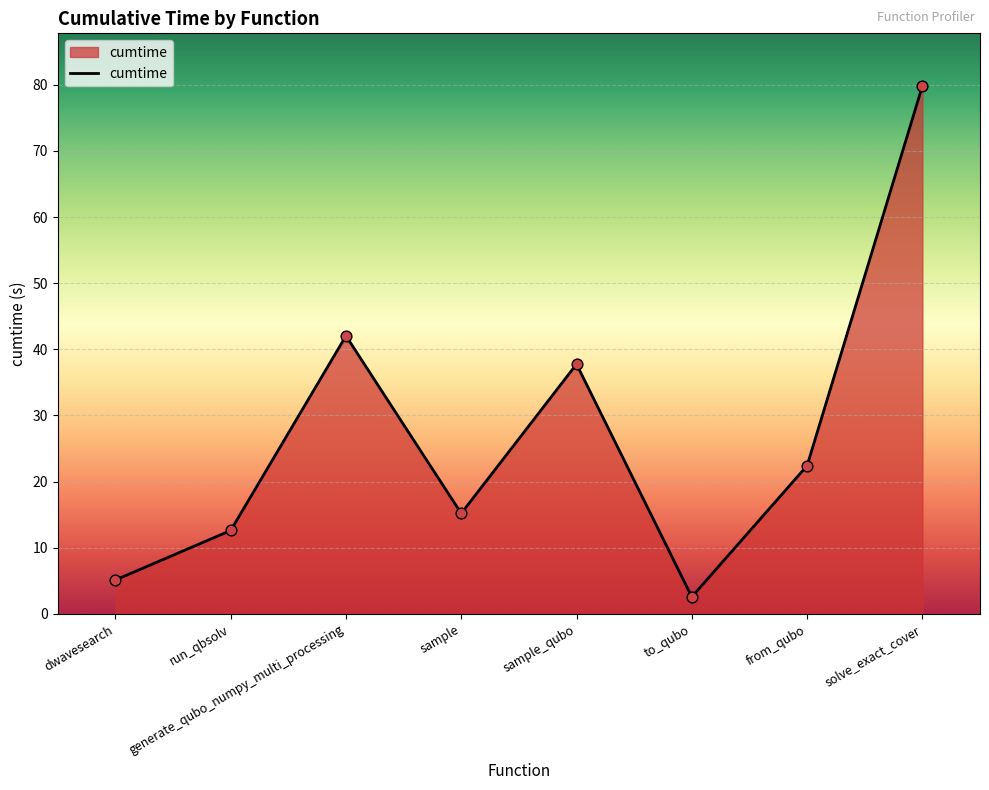

What is the ratio of the value at solve_exact_cover to the value at sample_qubo?

2.1